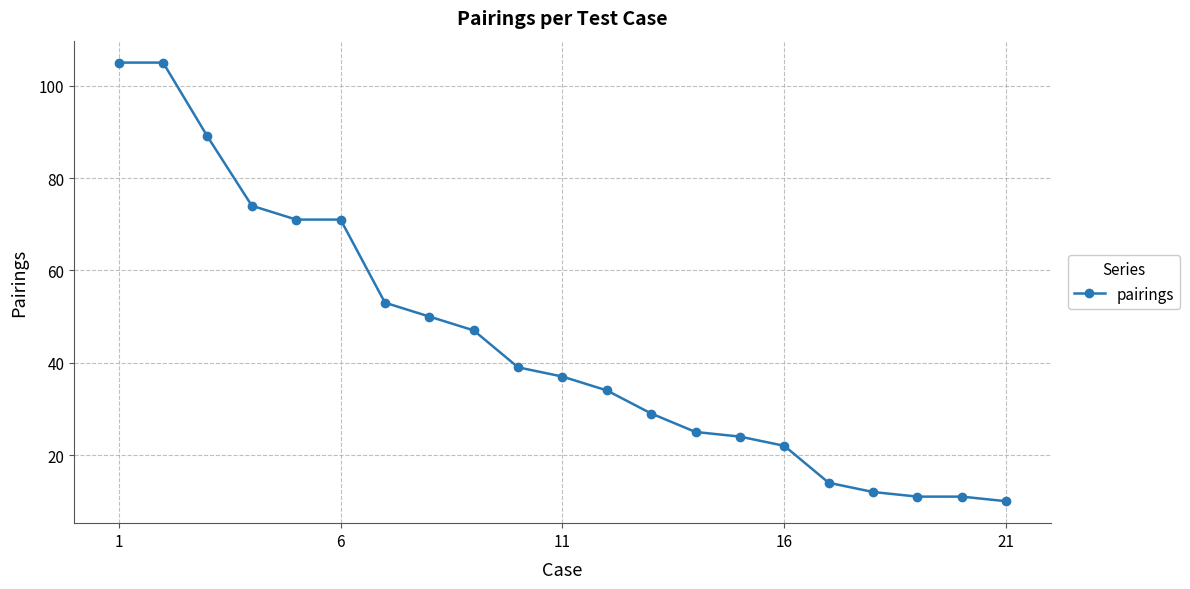

How many values are below 37?

10